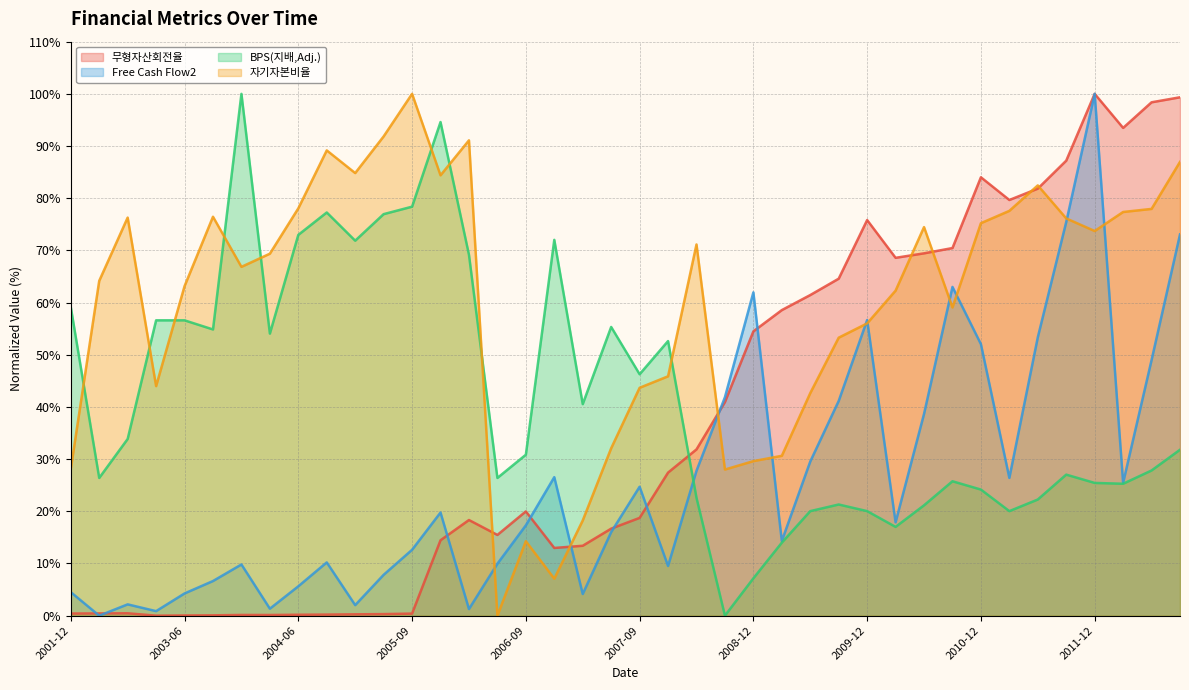

What is the maximum value shown in the chart?

100.0